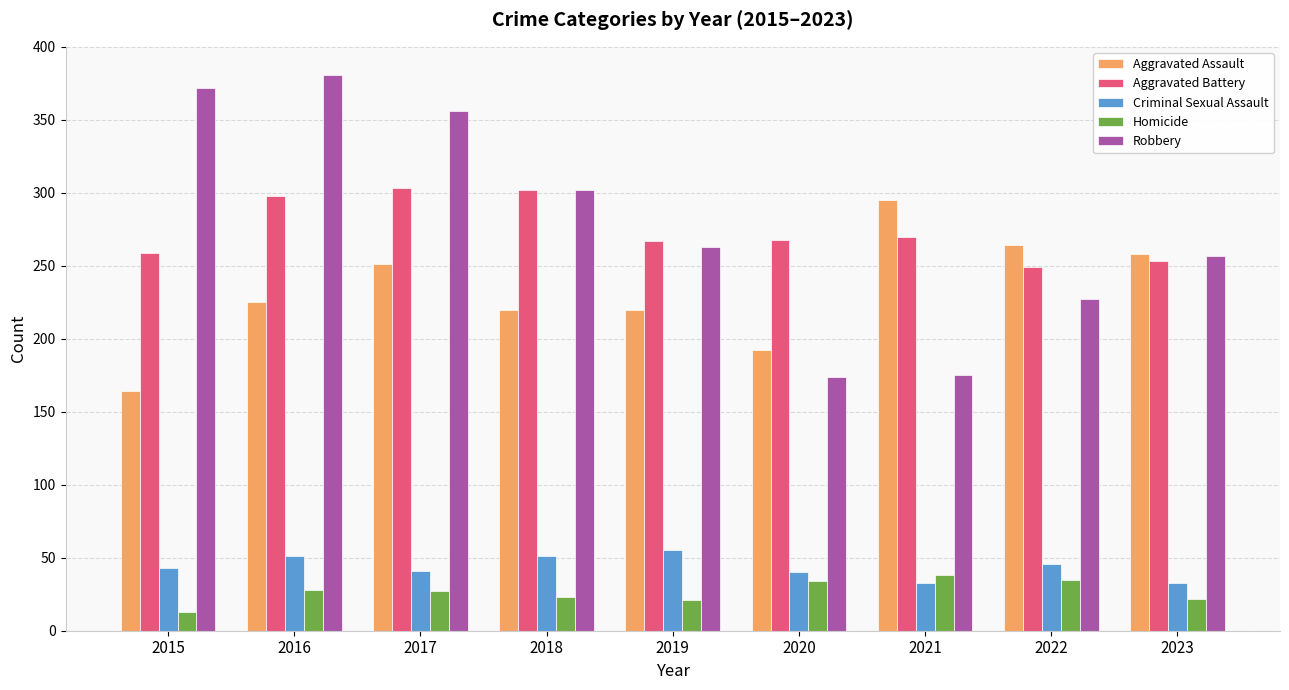

What is the total value across all series at 2021?

811